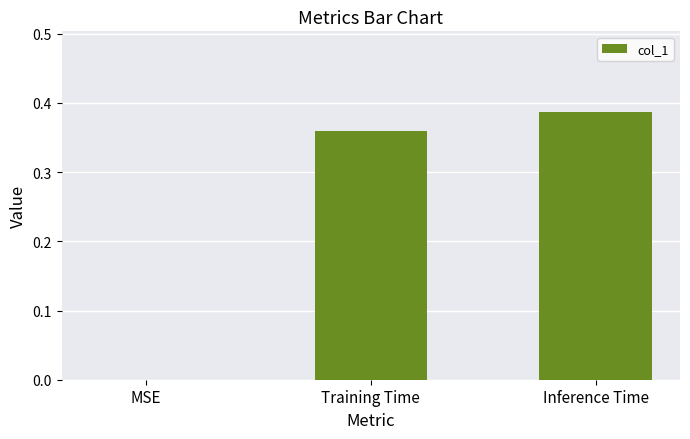

How many distinct data groups are displayed?

1